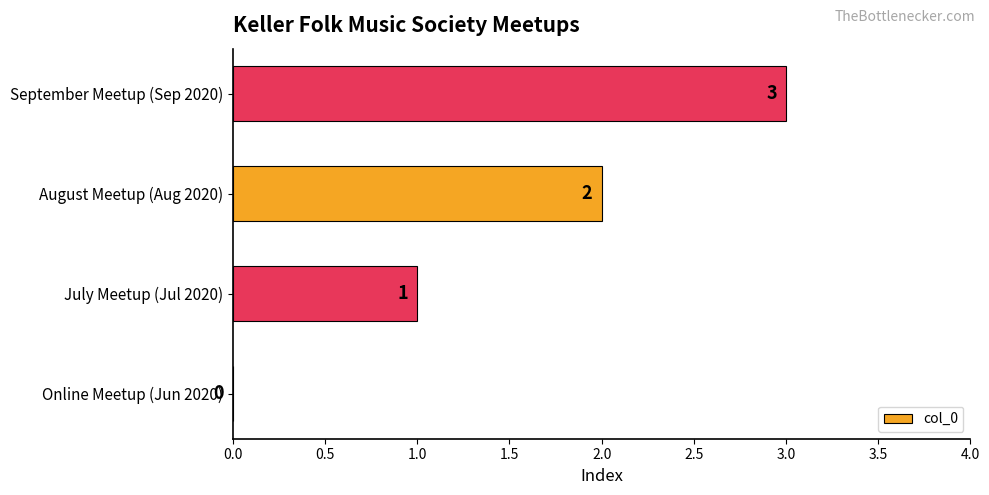

Which has a higher value, July Meetup (Jul 2020) or Online Meetup (Jun 2020)?

July Meetup (Jul 2020)